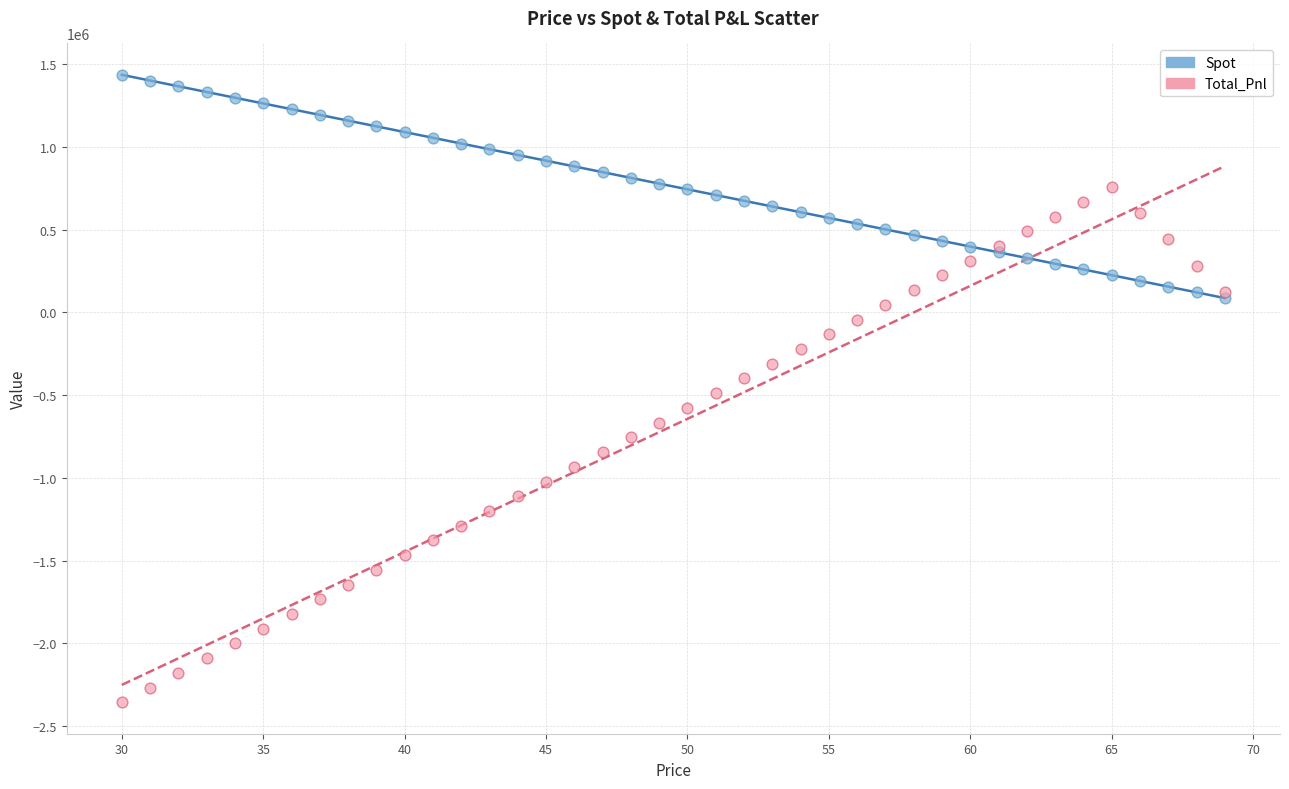

Which series has the widest spread of Y values?

Total_Pnl